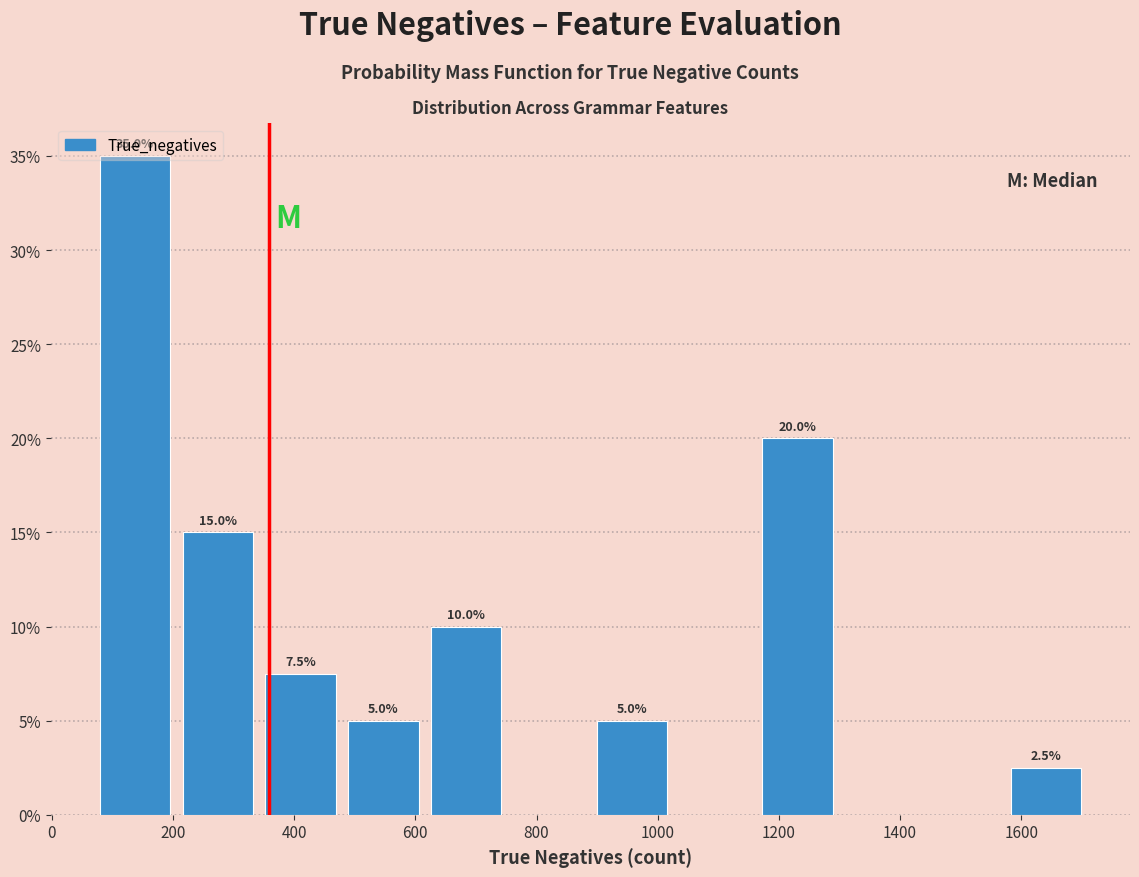

Which range on the x-axis has the tallest bar?

60 to 200